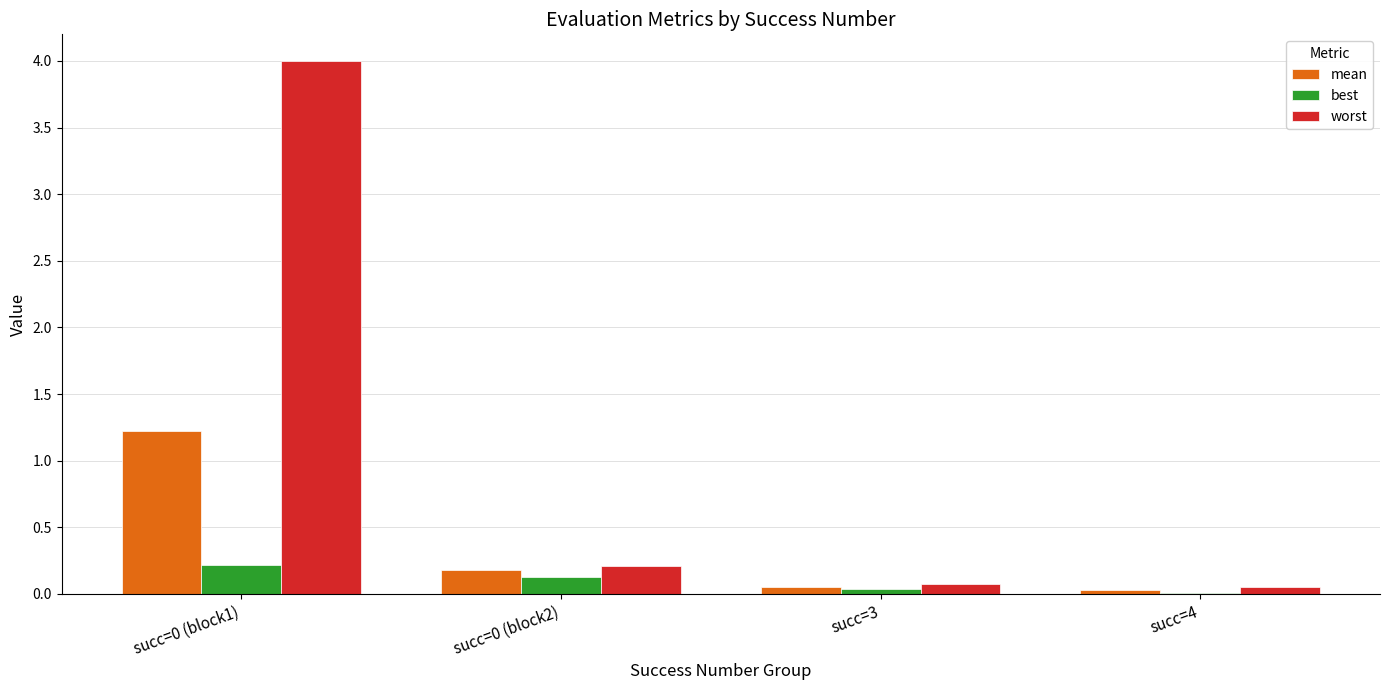

The value of best at succ=0 (block2) is 0.1. True or false?

True